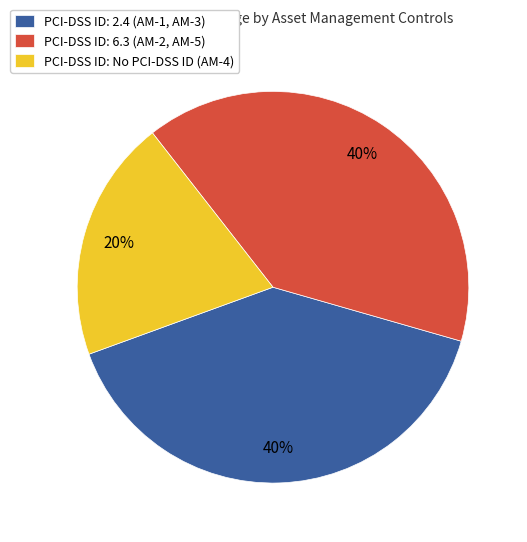

Combined, do PCI-DSS ID: 6.3 (AM-2, AM-5) and PCI-DSS ID: 2.4 (AM-1, AM-3) account for over 50%?

Yes